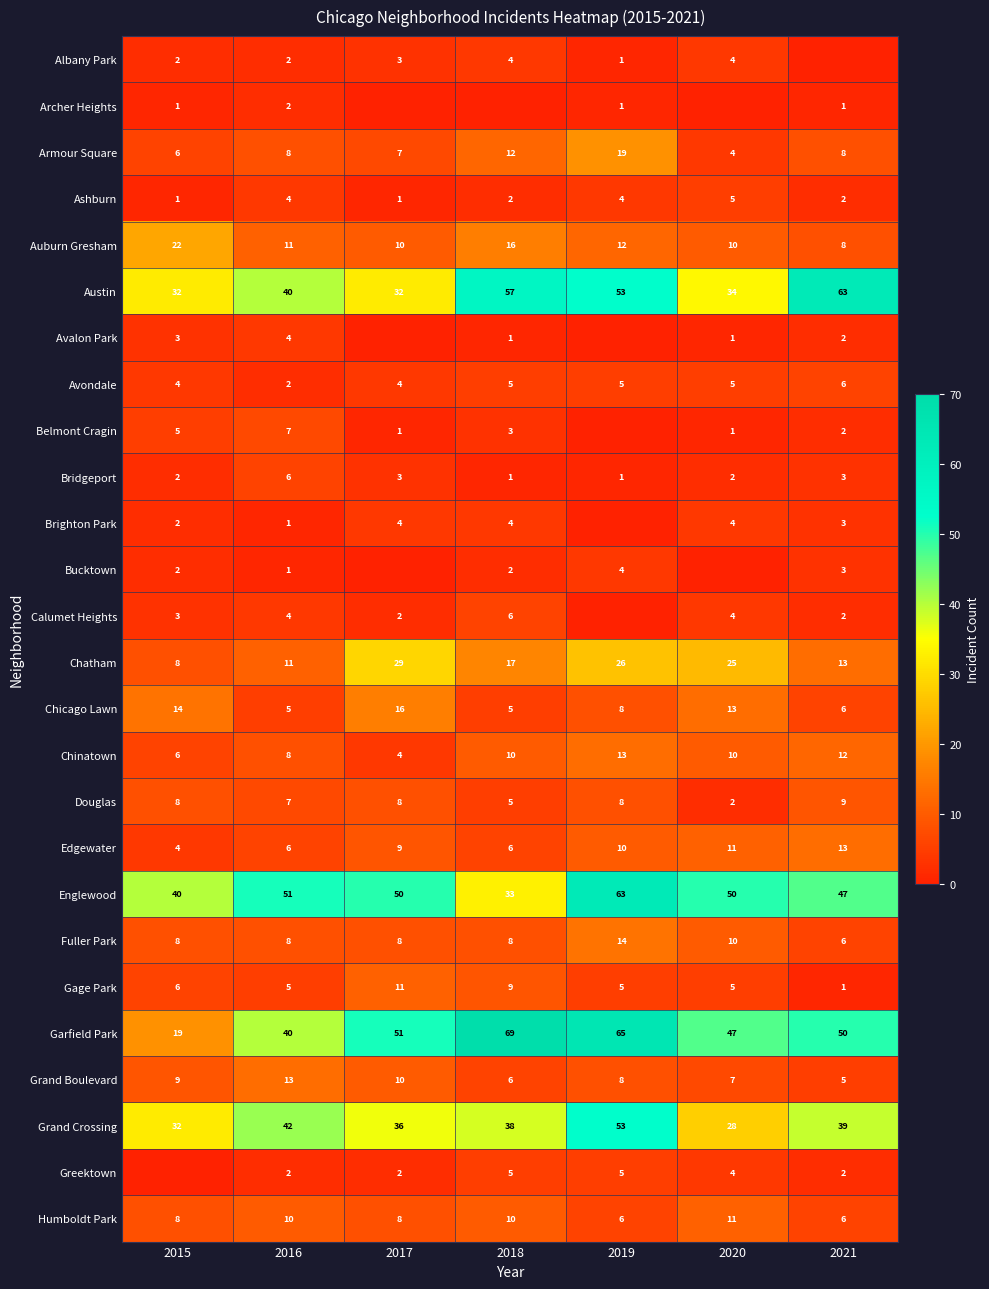

How many data points does each series have?

7